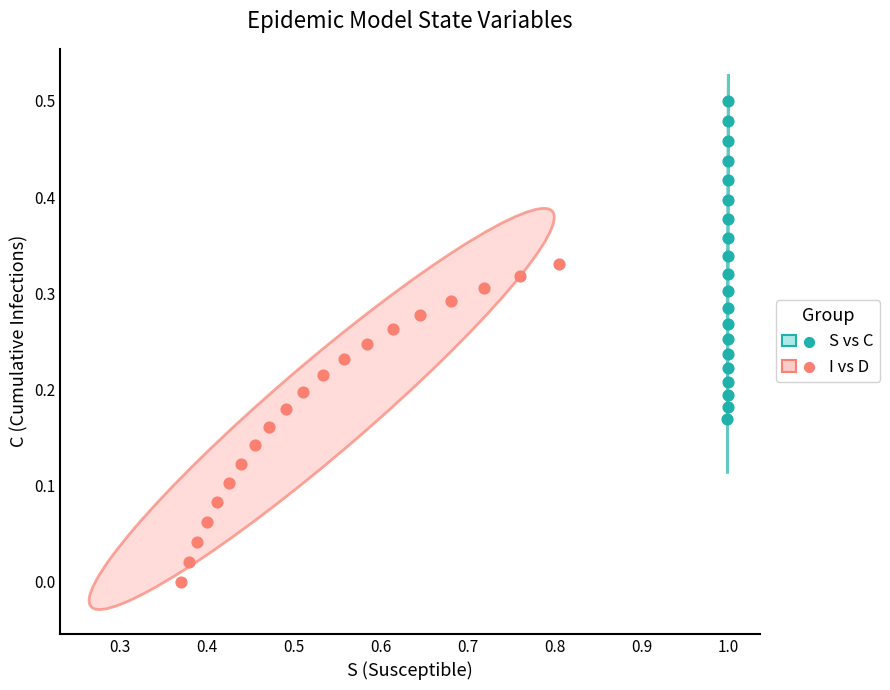

Which series contains the lowest Y value?

I vs D